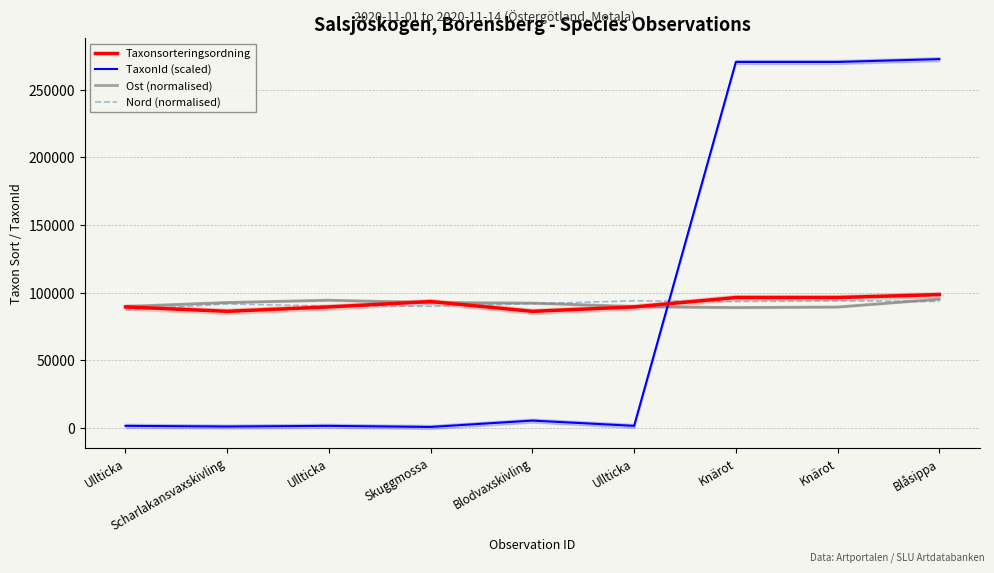

What is the maximum value for TaxonId (scaled)?

272599.1